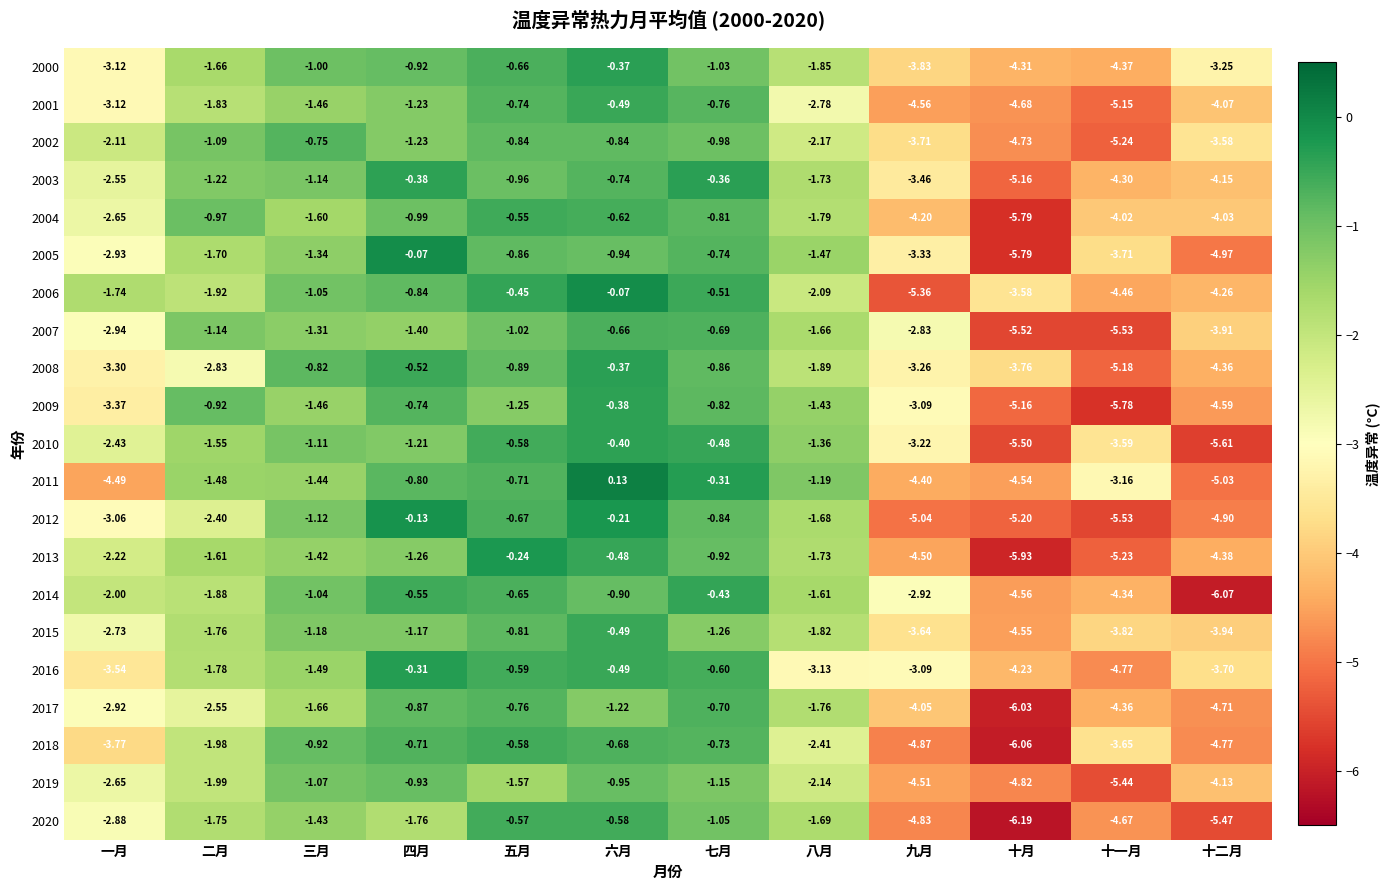

Which series has the widest spread of values?

2005